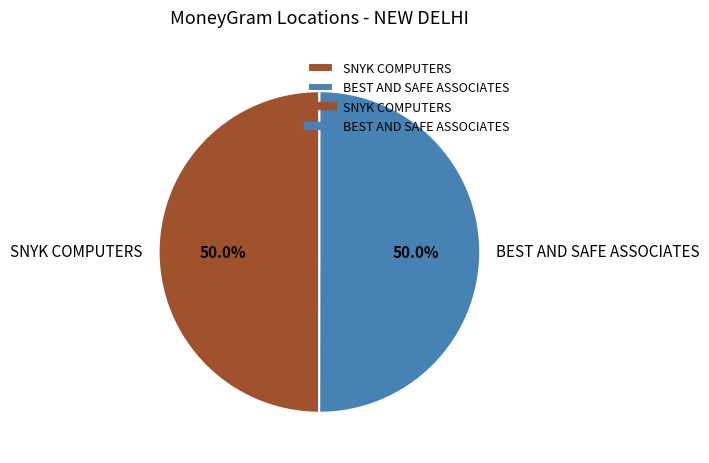

What portion of the pie excludes SNYK COMPUTERS?

50.0%